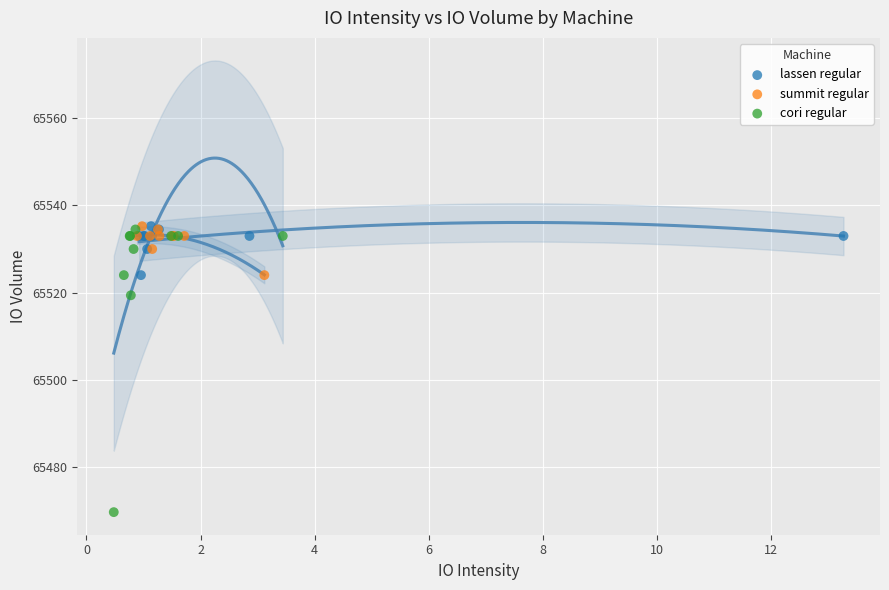

Which series reaches the minimum Y coordinate?

cori regular